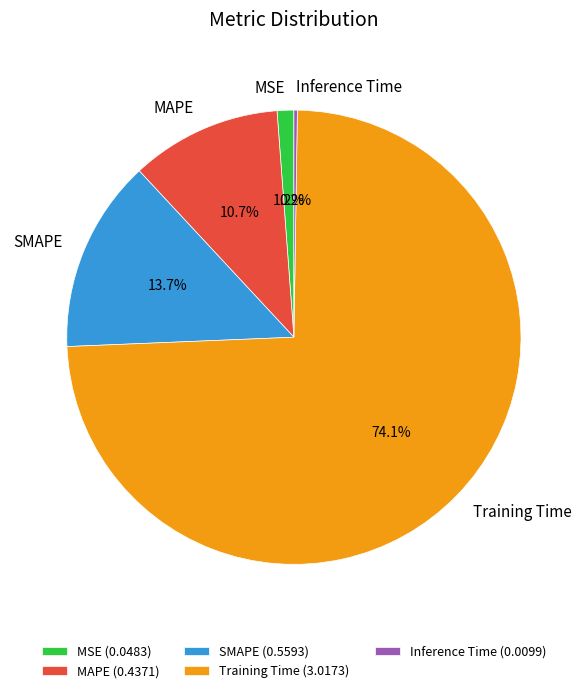

The MSE slice represents 9% of the pie. True or false?

False